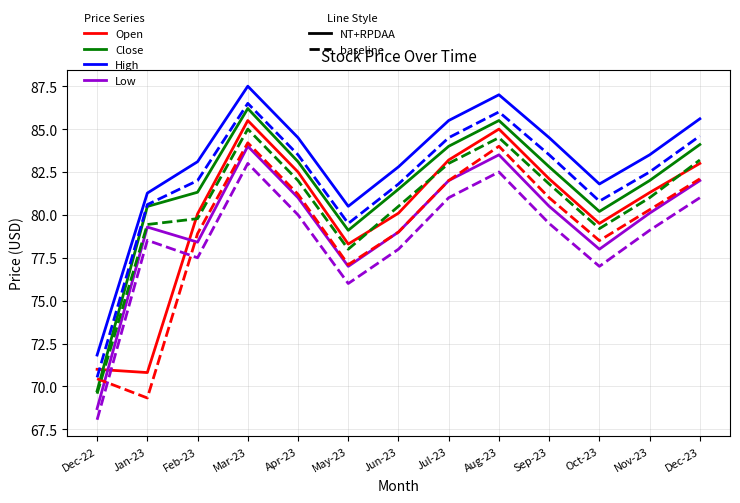

What is the smallest value displayed?

68.1